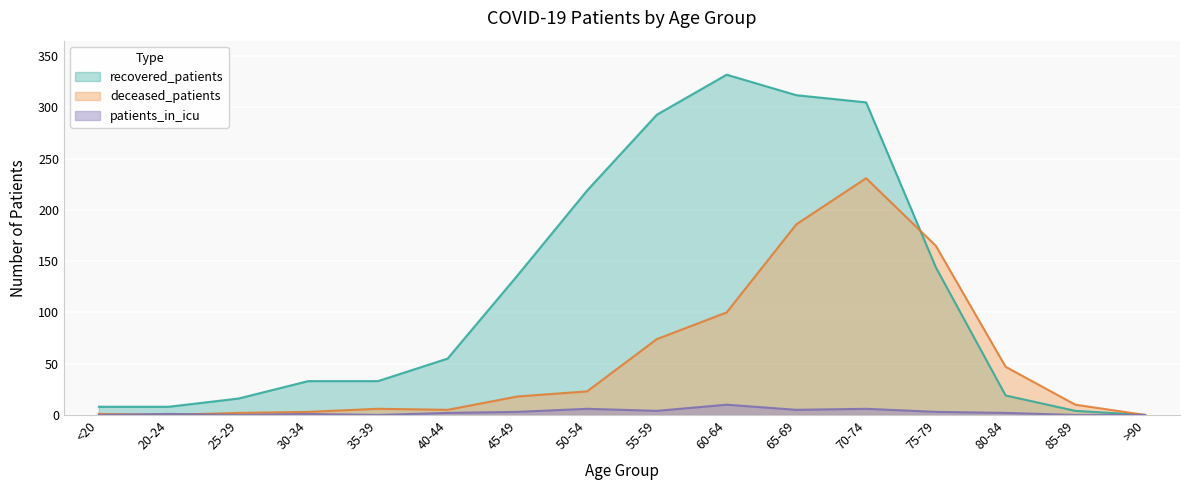

Rank the series by their average value, from lowest to highest.

patients_in_icu, deceased_patients, recovered_patients